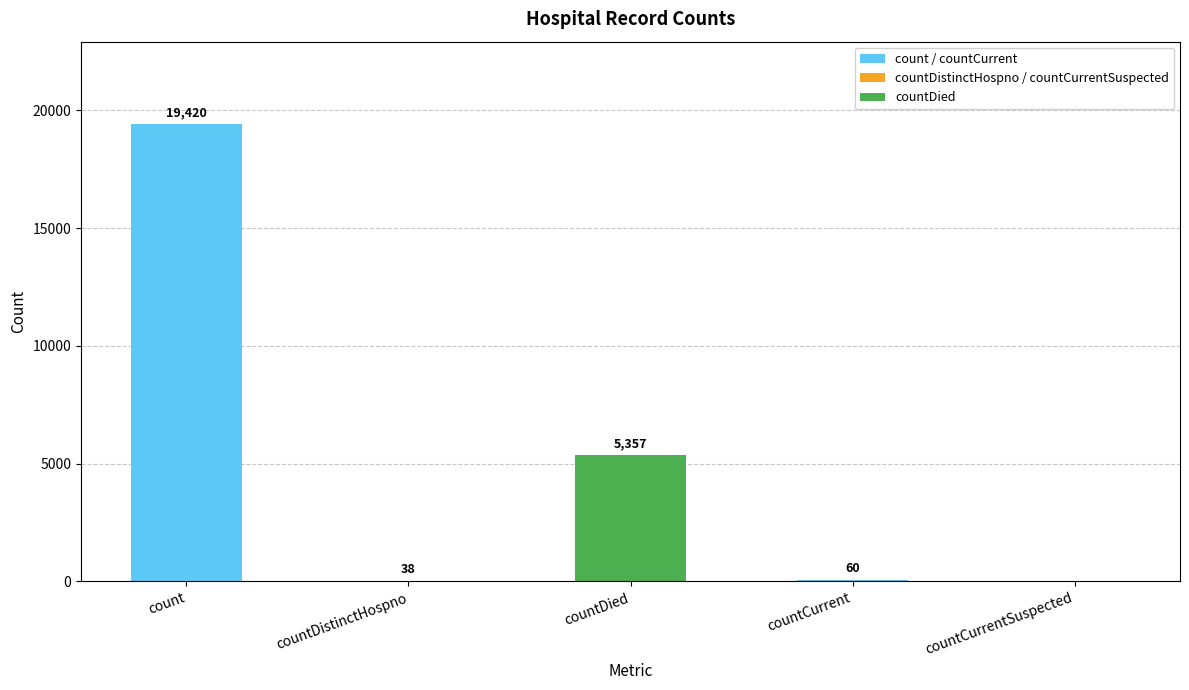

True or false: the data shows -10711 at countCurrentSuspected.

False